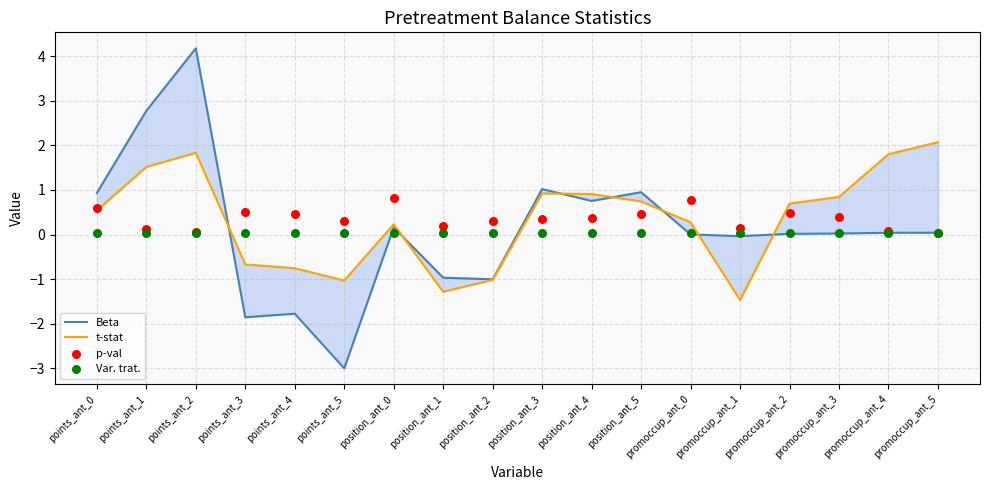

Which series reaches the maximum Y coordinate?

Beta